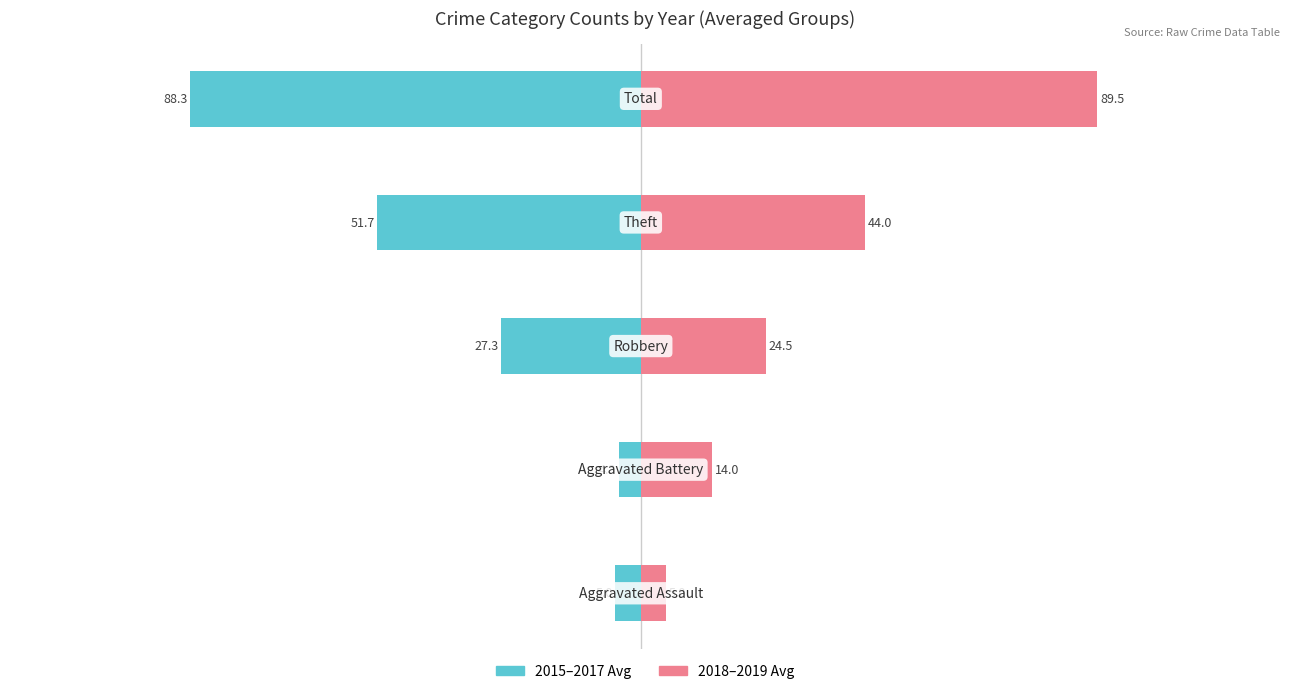

How many groups of bars are there?

5